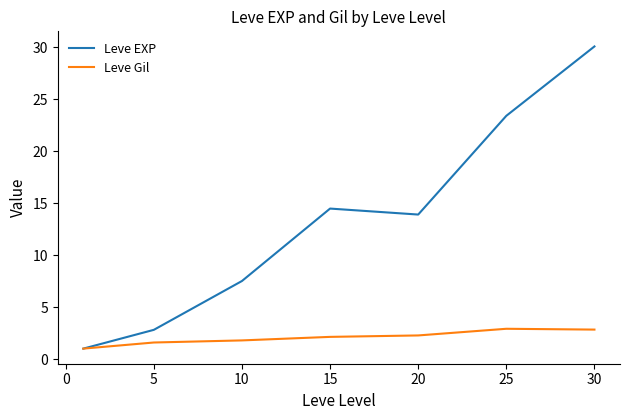

Rank the series by their maximum value, from highest to lowest.

Leve EXP, Leve Gil